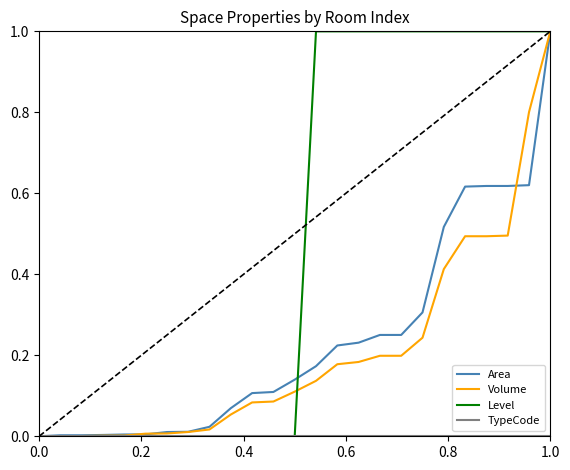

Which series has the largest total across all categories?

Level